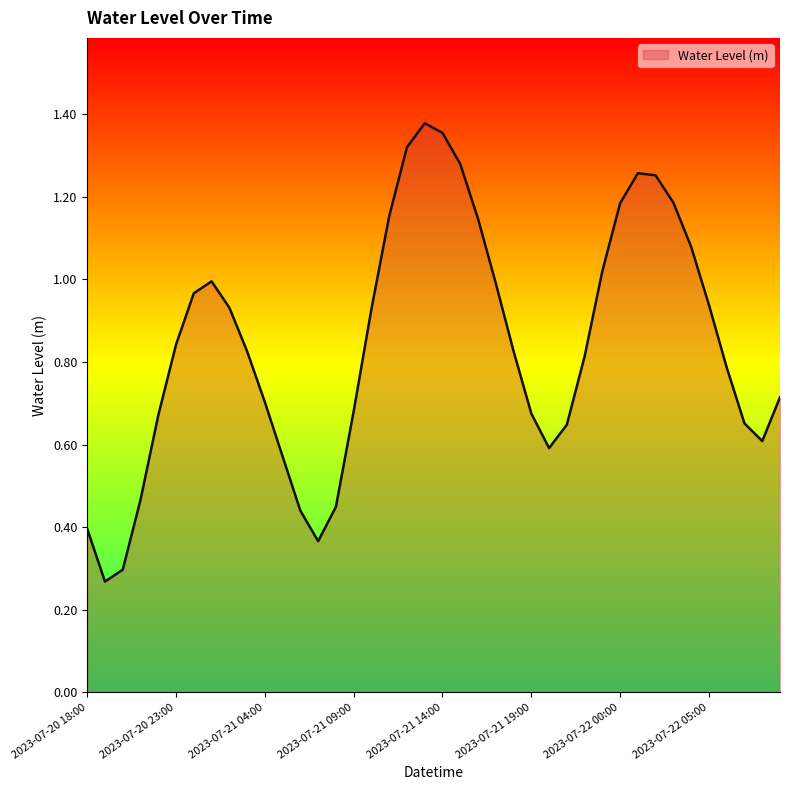

How many series are shown in this chart?

1